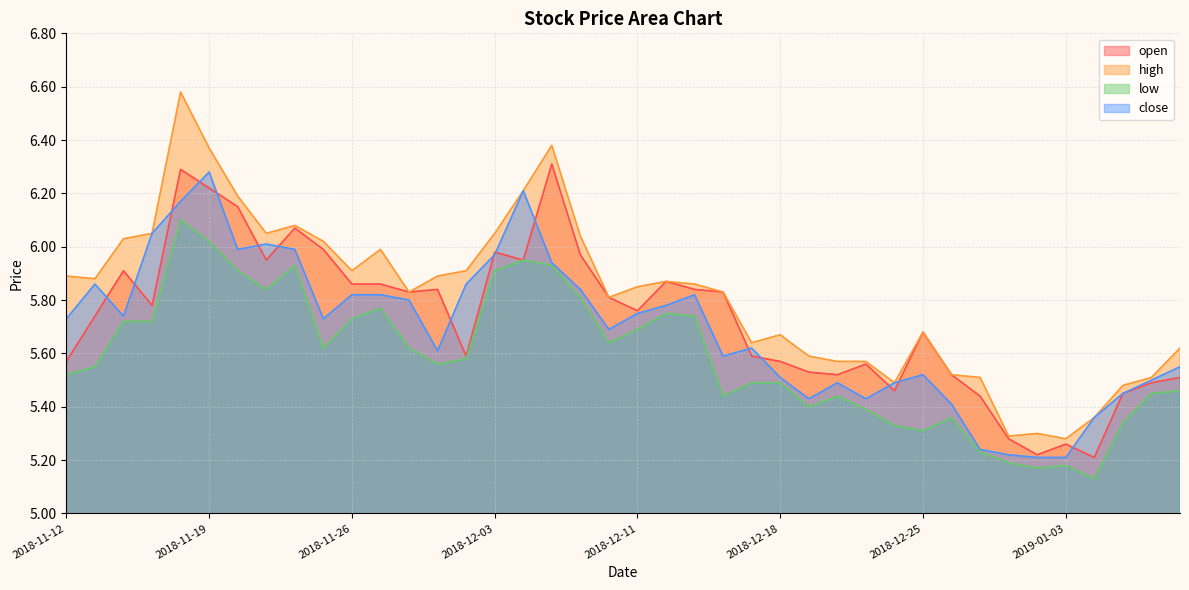

What is the difference between the maximum and minimum values in the close series?

1.1